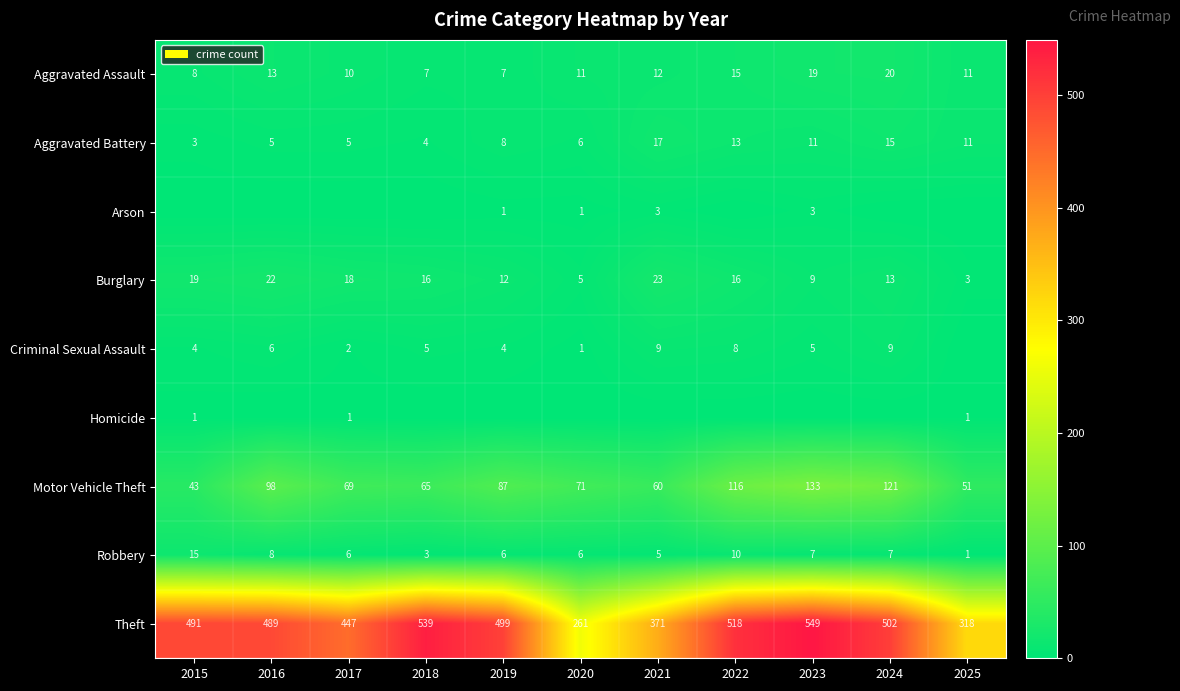

The value of Aggravated Assault at 2015 is 4. True or false?

False